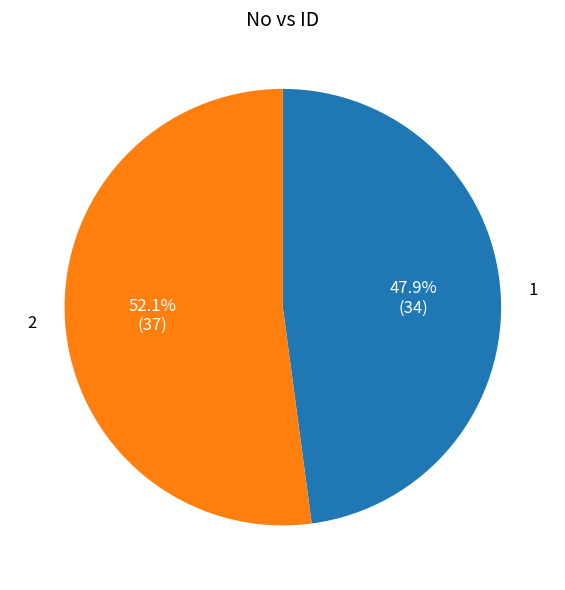

What is the ratio of the value at 2 to the value at 1?

1.1